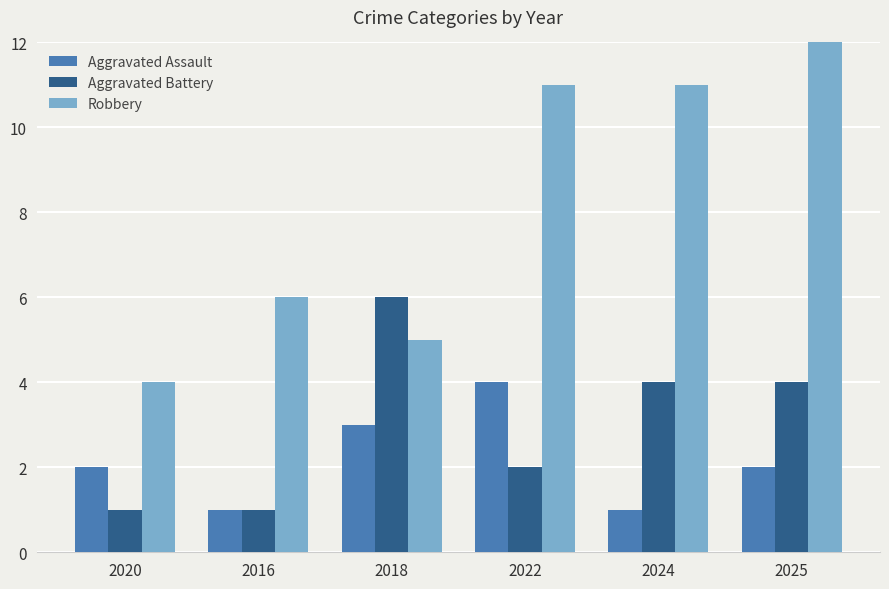

The Aggravated Assault series shows 4 at 2025. True or false?

False